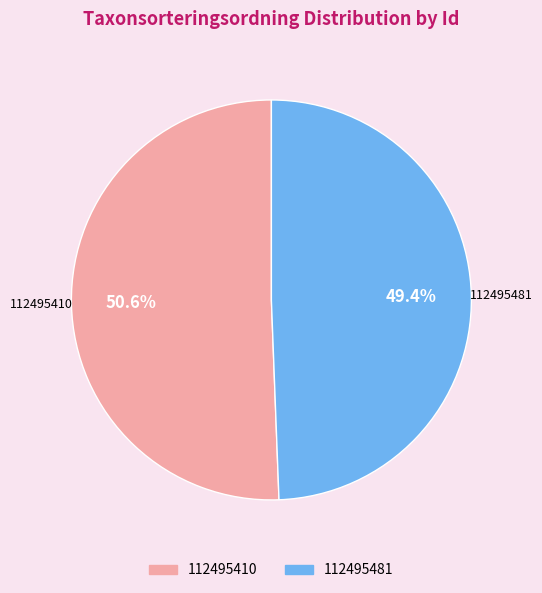

Does 112495481 represent more than half of the total?

No